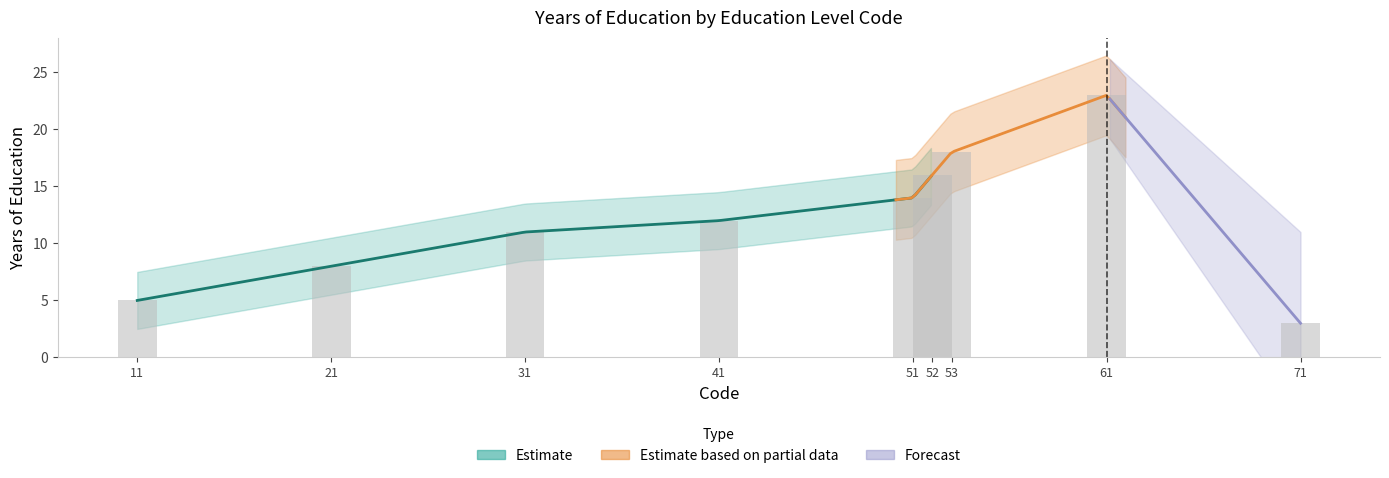

Reading left to right, list all the values displayed in this chart.

11=5	21=8	31=11	41=12	51=14	52=16	53=18	61=23	71=3